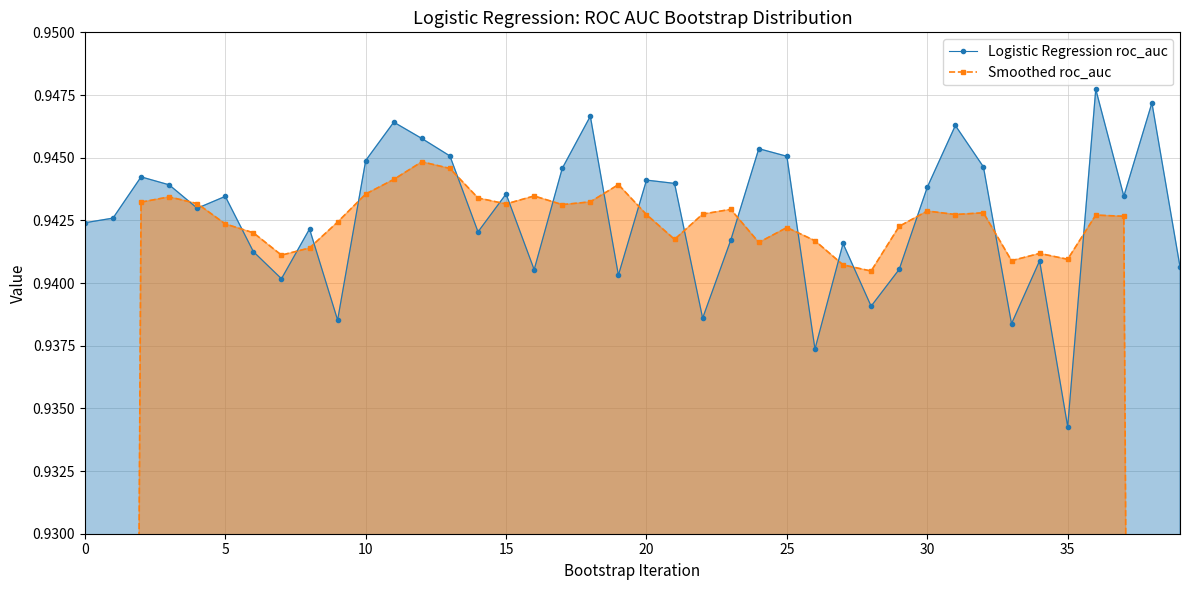

What is the average value of the Smoothed roc_auc series?

0.9